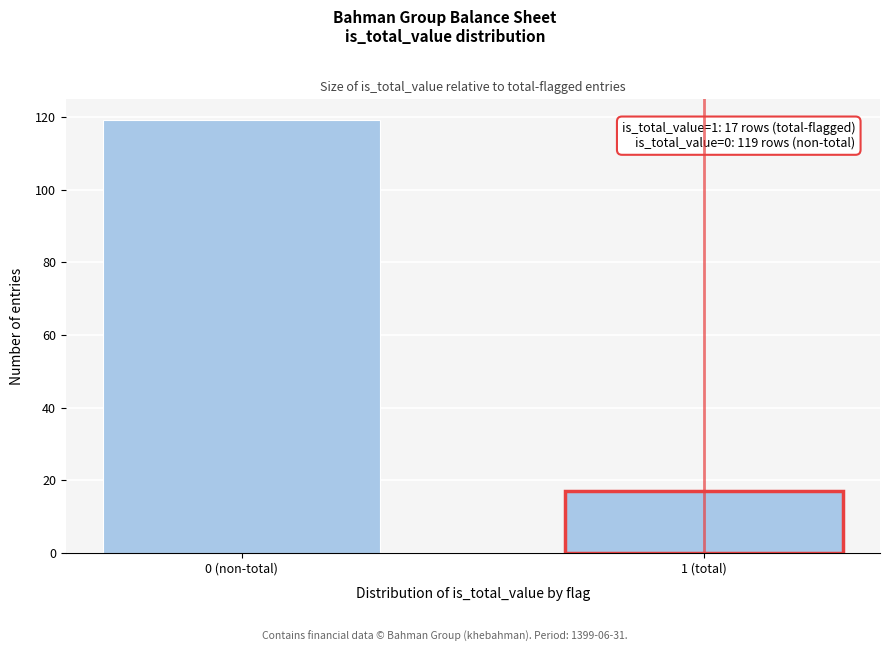

Reading left to right, extract all data points from this chart.

0 (non-total)=119	1 (total)=17